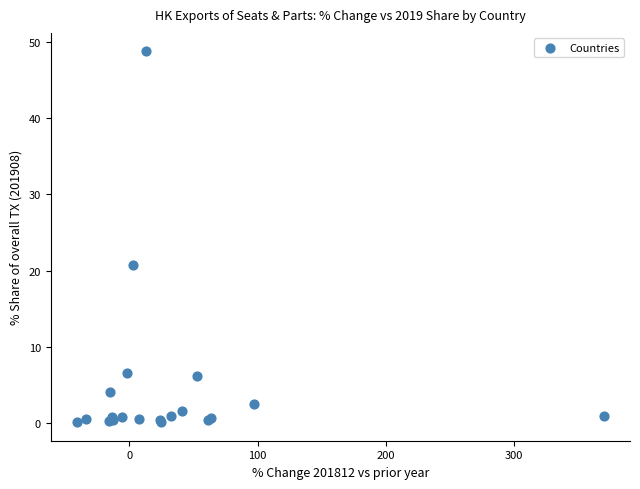

What Y value in the scatter plot is closest to 24?

20.8